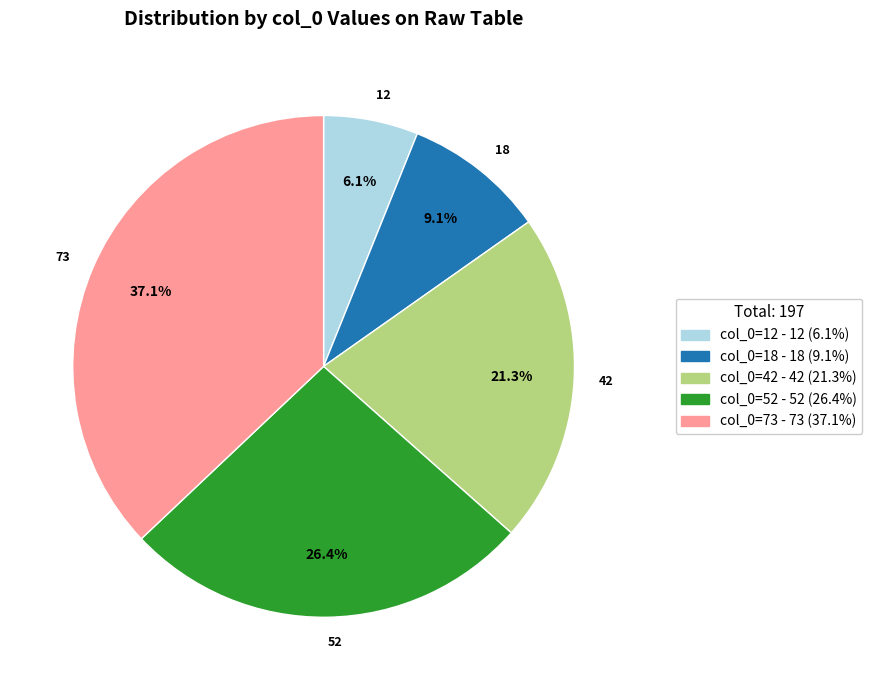

Count the number of slices in the pie.

5